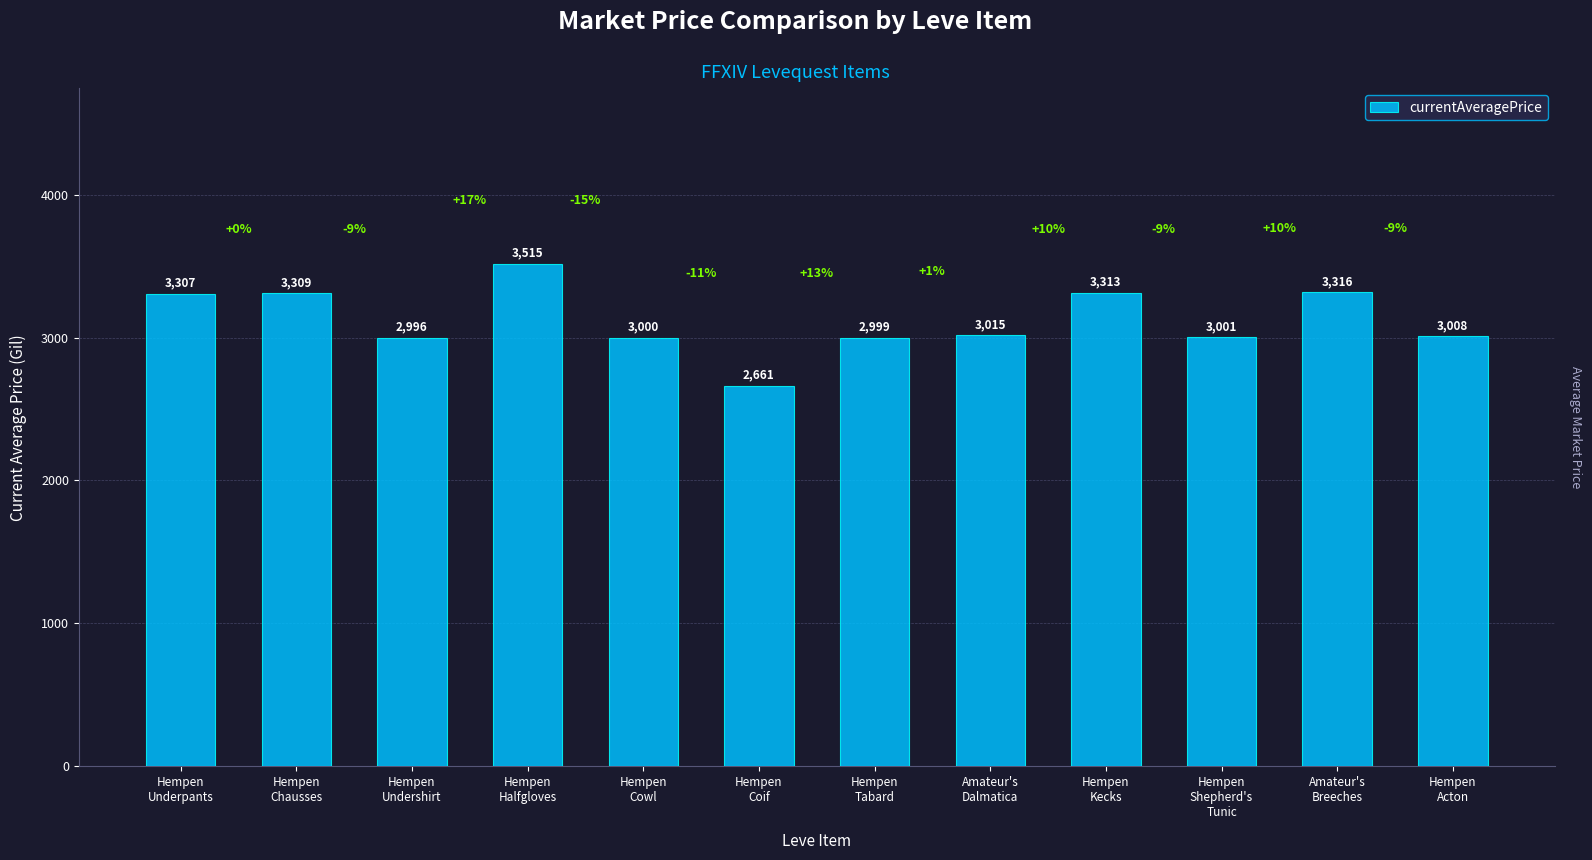

What is the sum of all values?

37440